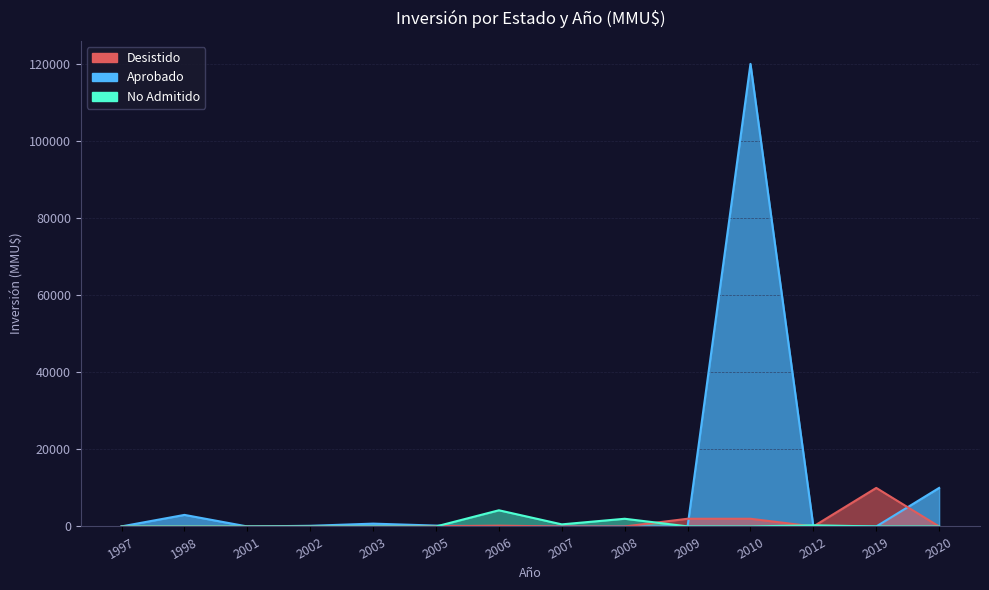

True or false: Aprobado and No Admitido cross at least once.

True